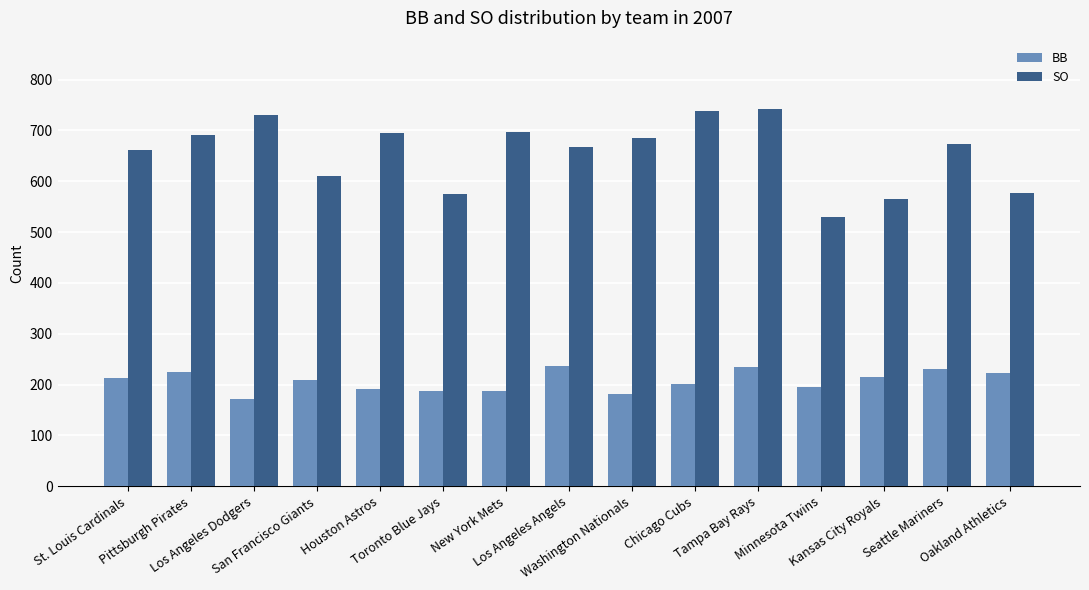

What is the difference between the second highest and second lowest values in the SO series?

173